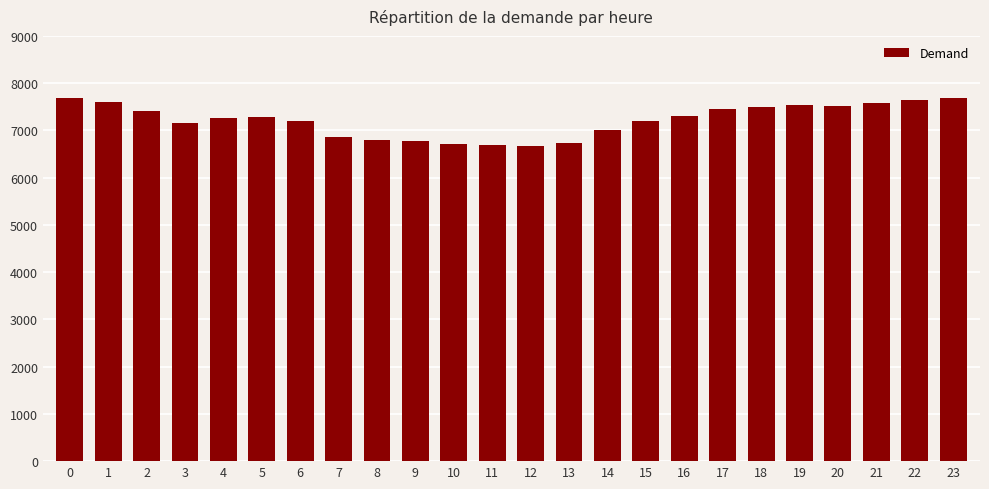

Are the bars grouped side by side (vs. stacked)?

No